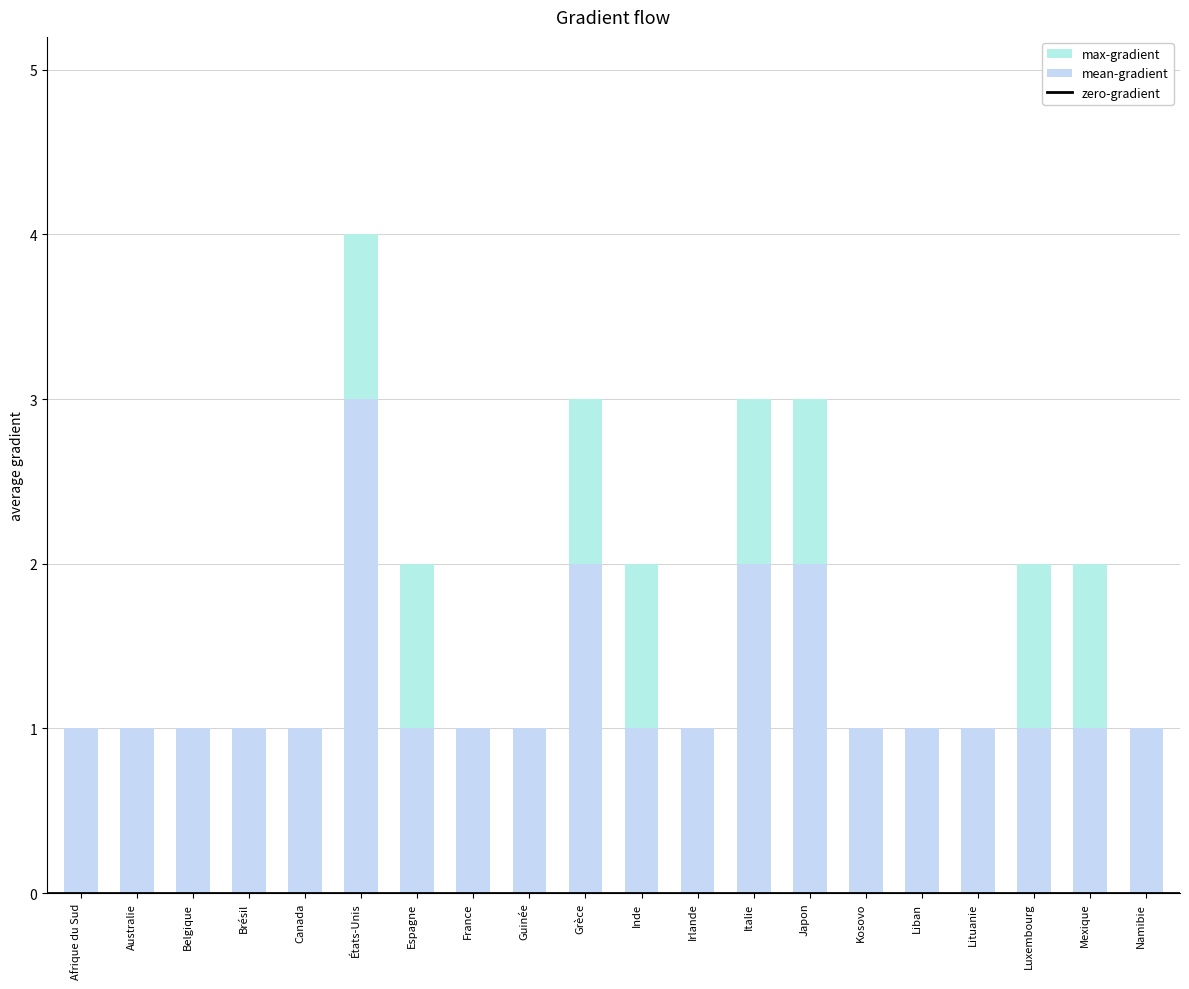

What is the smallest value displayed?

1